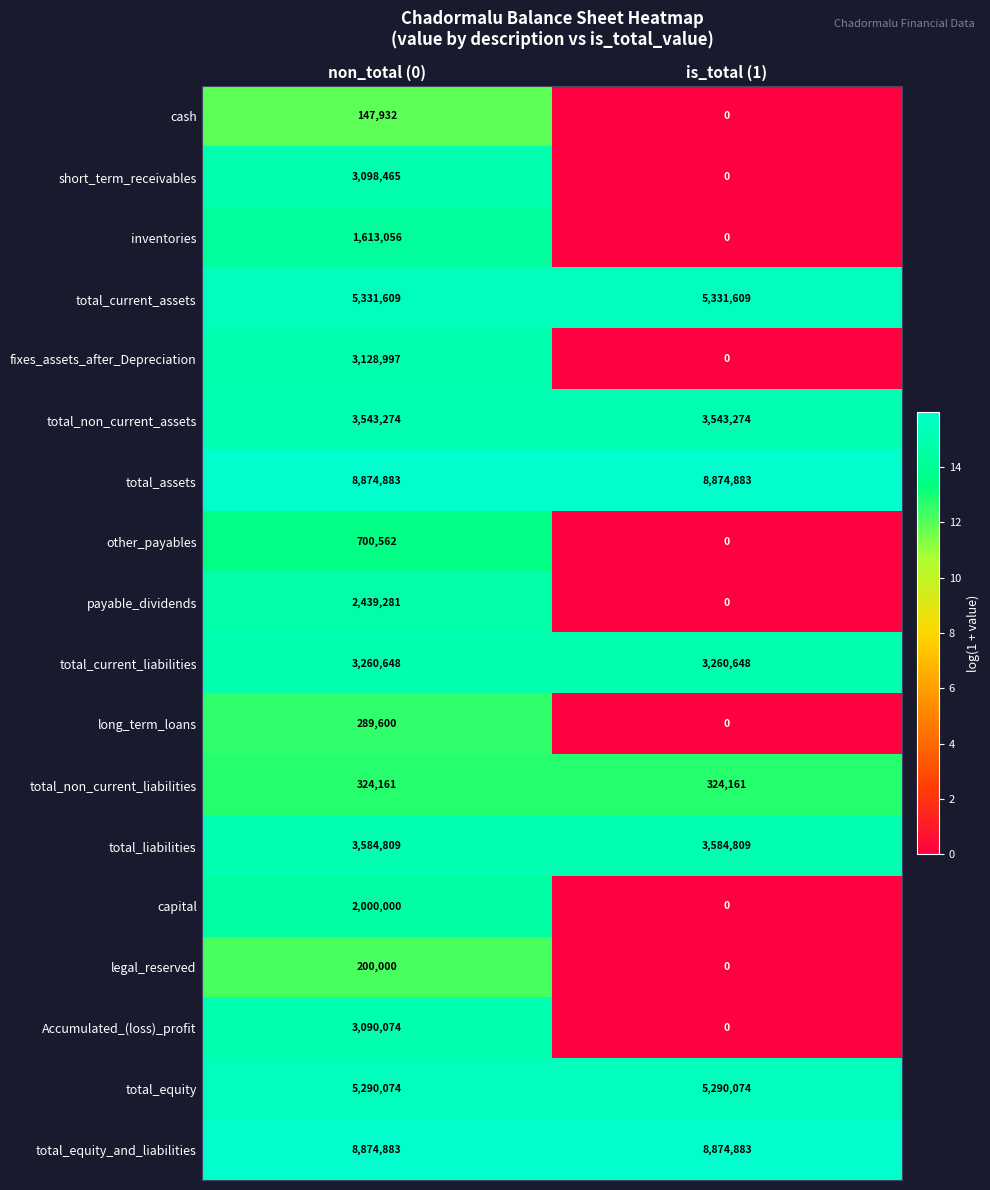

Which series changed the most between non_total (0) and is_total (1)?

fixes_assets_after_Depreciation